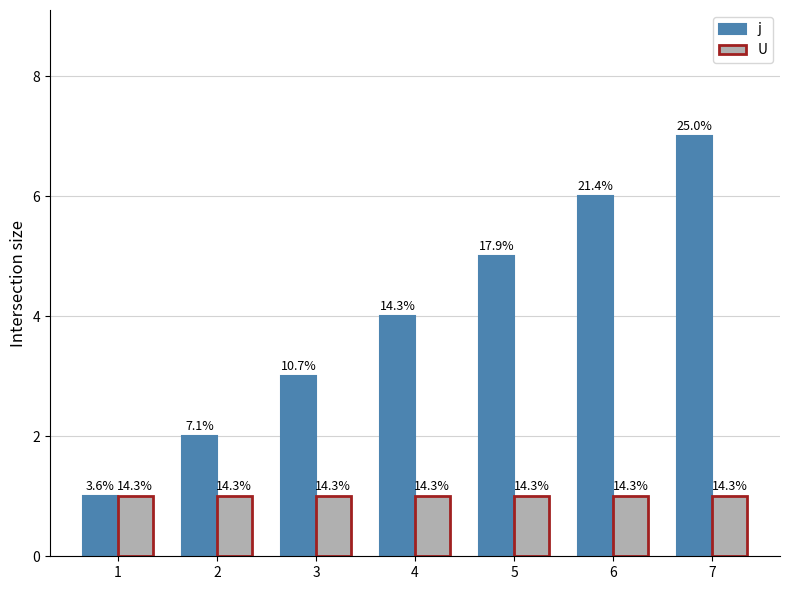

How many j values are between 2 and 6?

5